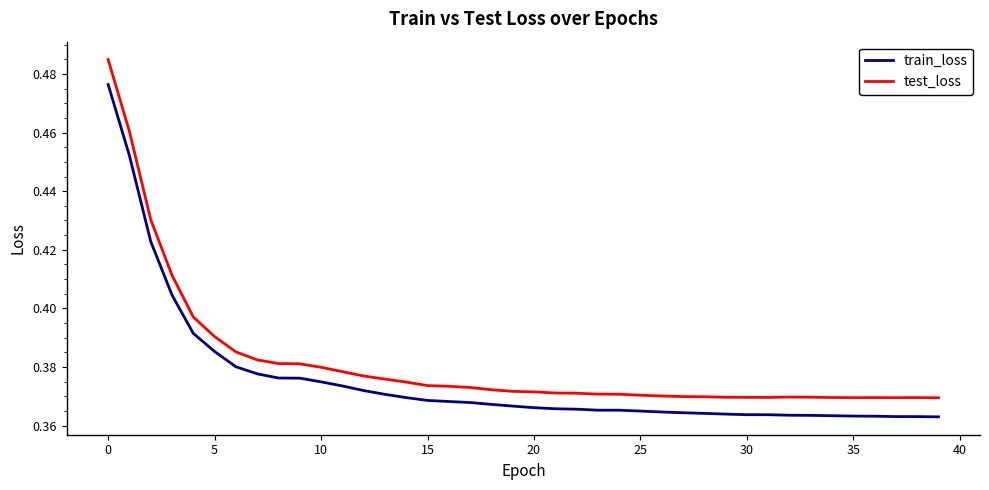

Which series has the largest total across all categories?

test_loss